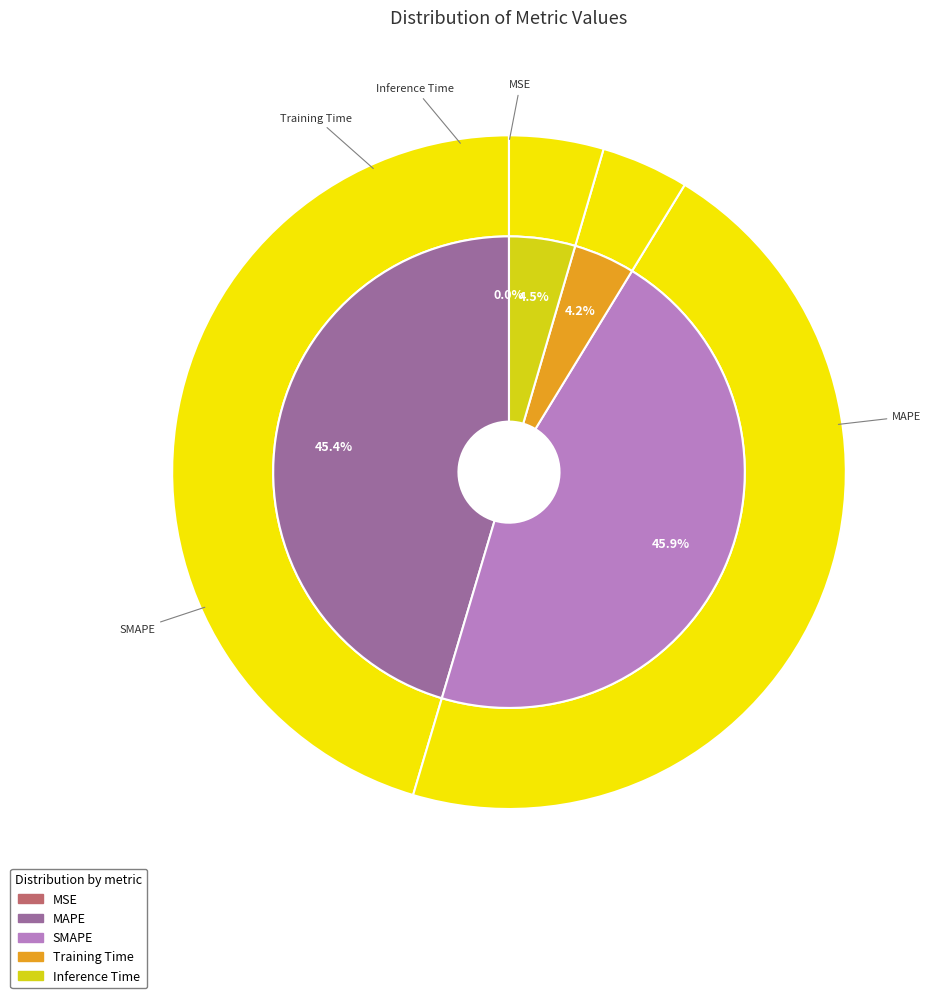

How many slices are in this pie chart?

5